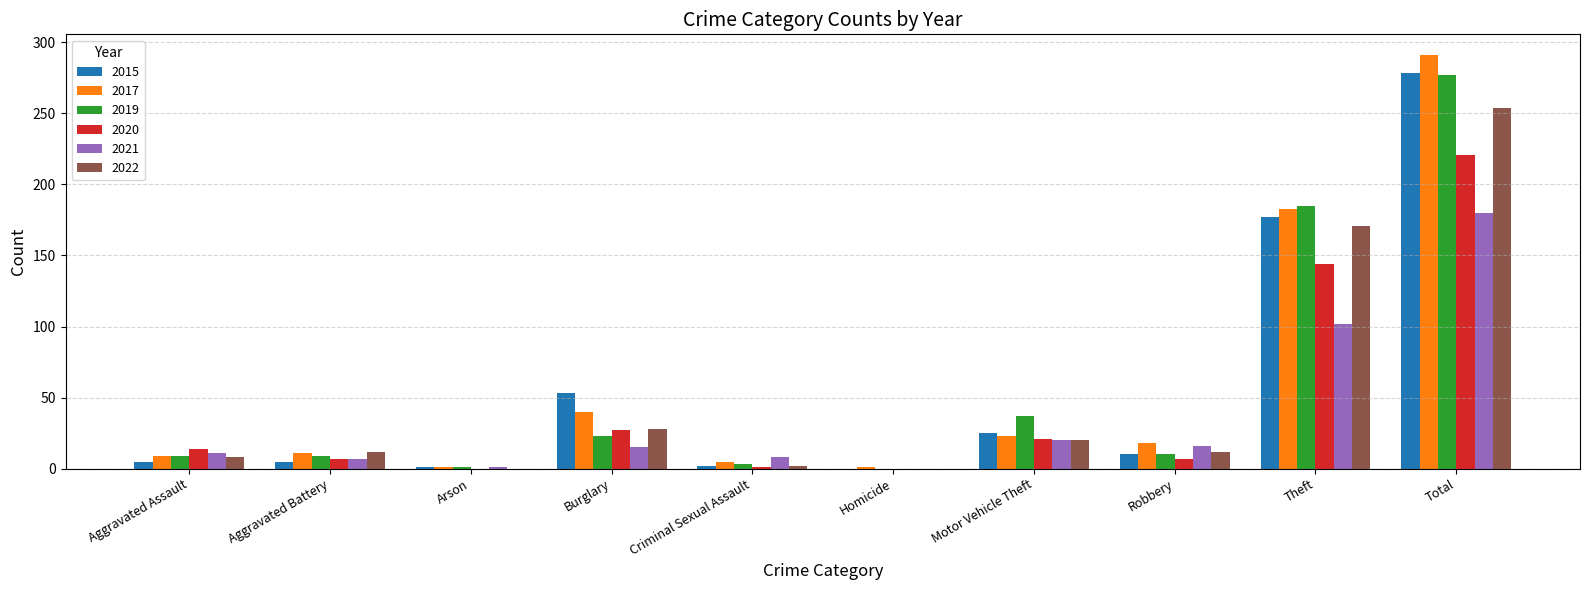

What is the approximate value of 2015 at Total?

278